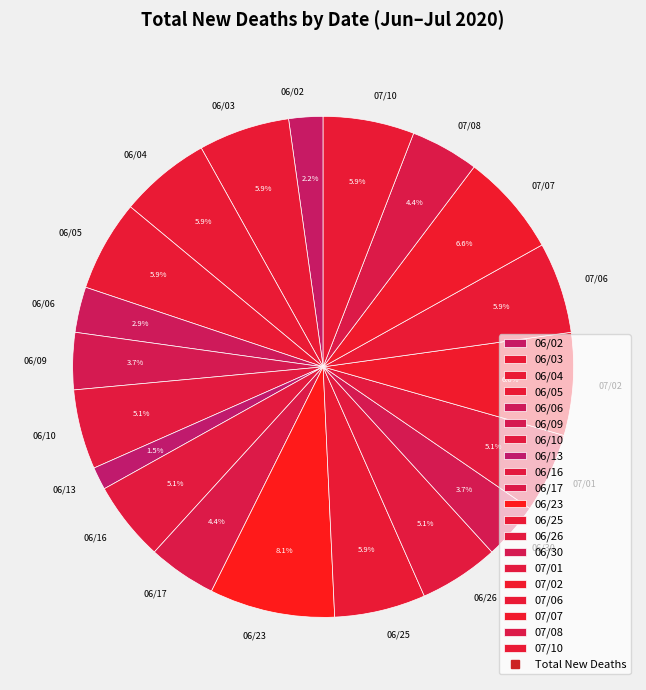

True or false: 06/02 accounts for 2% of the total.

True